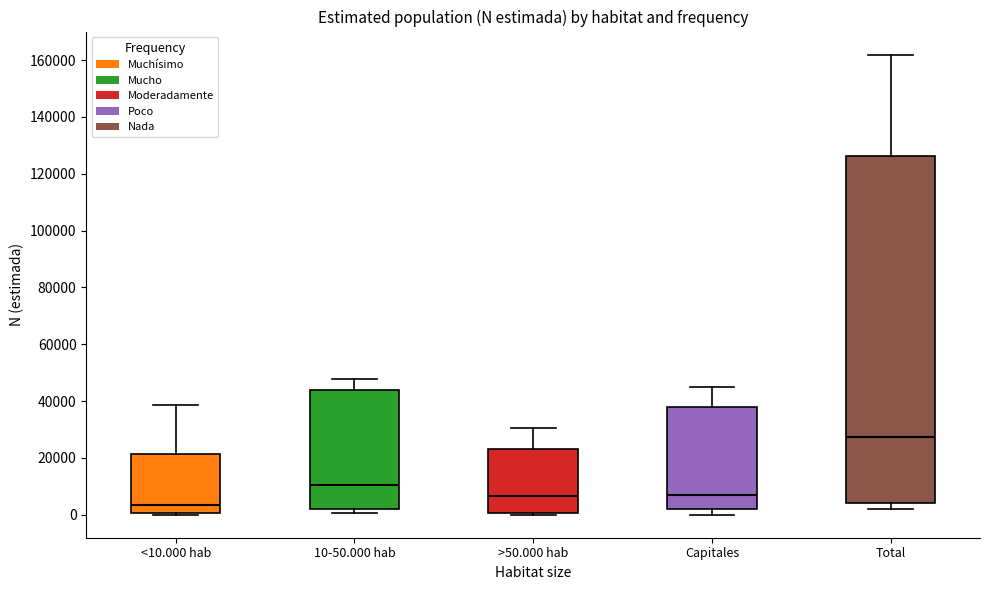

Reading left to right, transcribe this box plot: for each box, give where its median line is, the range the box spans, and where its two whiskers end, as read against the y-axis. The values are not printed on the chart, so give them approximately, as read against the axis.

<10.000 hab: median 4000, box 0 to 22000, whiskers 0 (just below the box's lower edge) to 38000
10-50.000 hab: median 10000, box 2000 to 44000, whiskers 0 to 48000
>50.000 hab: median 6000, box 0 to 24000, whiskers 0 (just below the box's lower edge) to 30000
Capitales: median 6000, box 2000 to 38000, whiskers 0 to 44000
Total: median 28000, box 4000 to 126000, whiskers 2000 to 162000